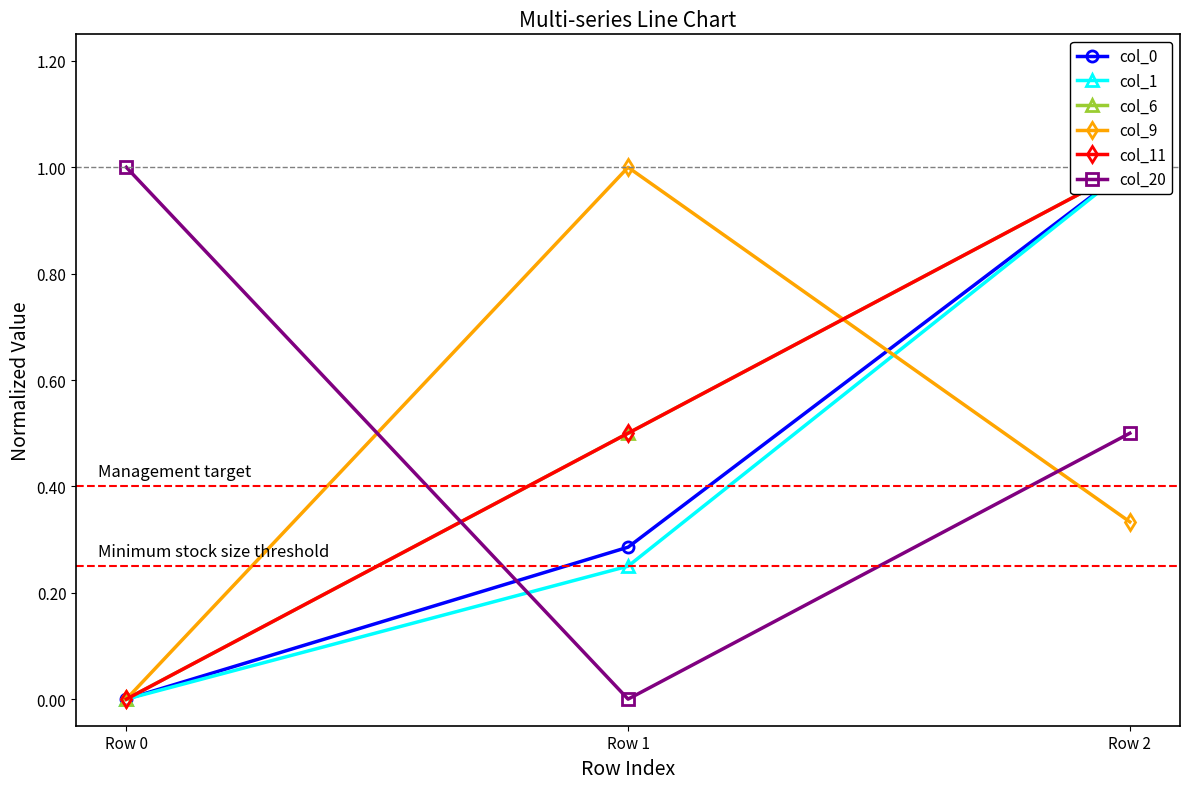

Where is col_0 nearest to the value 0?

Row 0